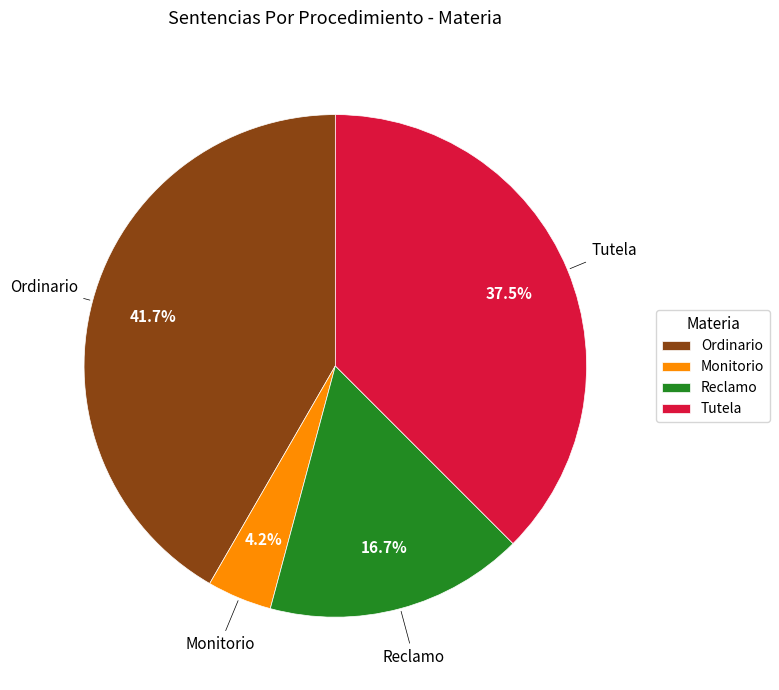

What is the largest slice in the pie chart?

Ordinario